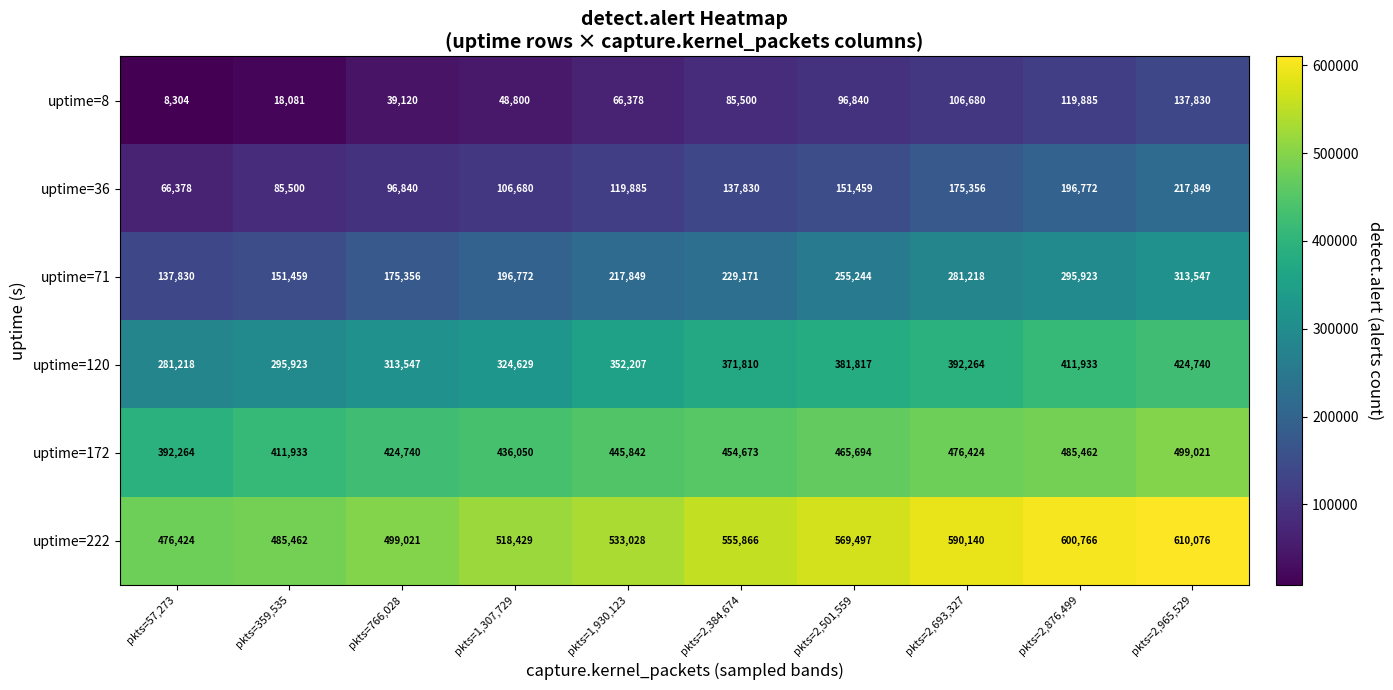

What is the difference between the second highest and minimum values in the uptime=172 series?

93198